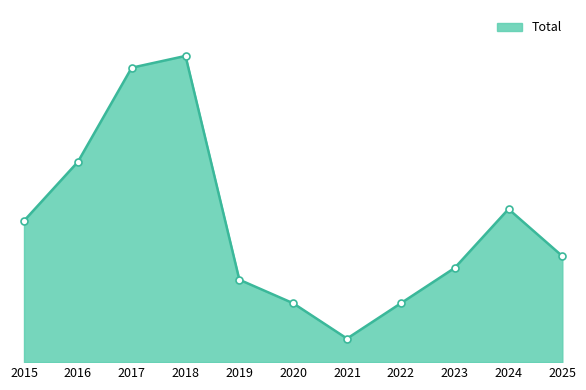

Is this an area chart (filled region under the line)?

Yes